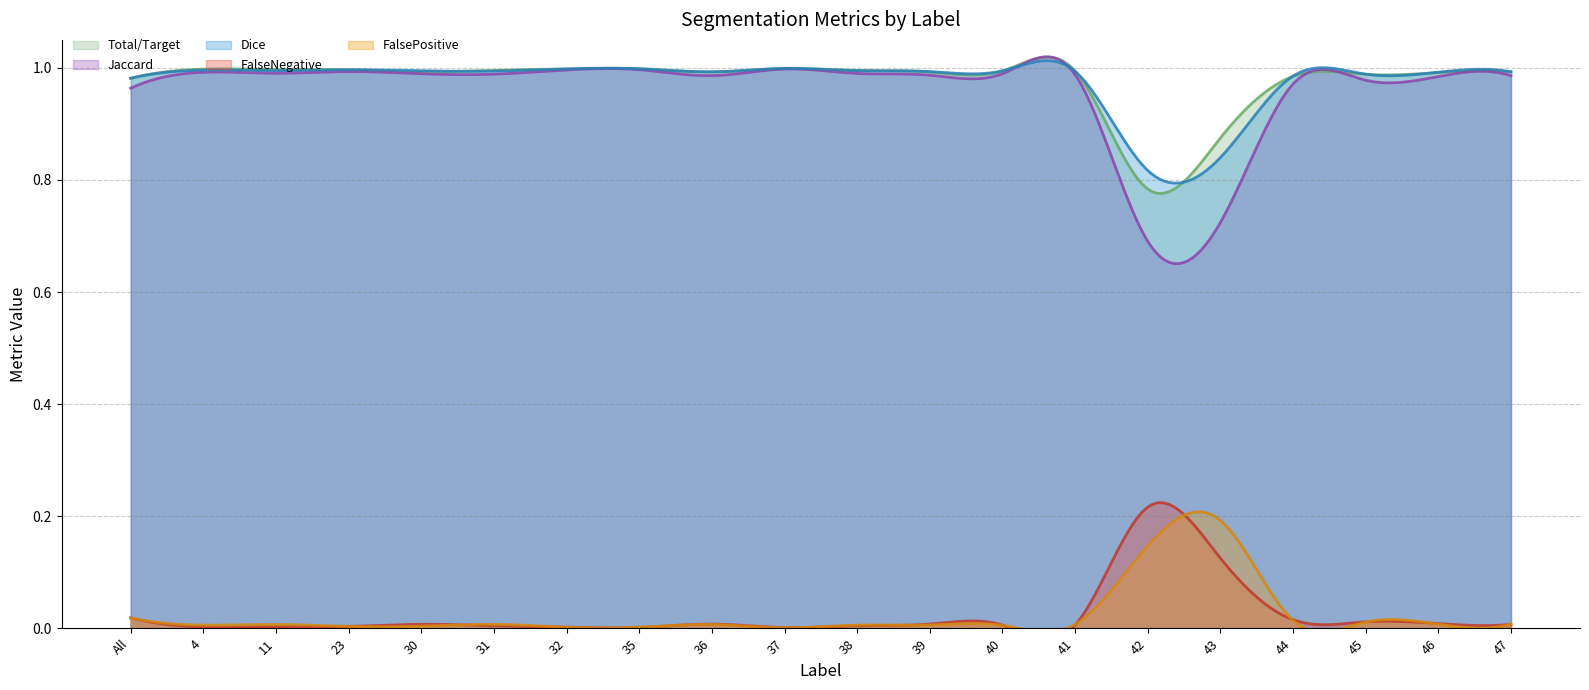

How many distinct data groups are displayed?

5